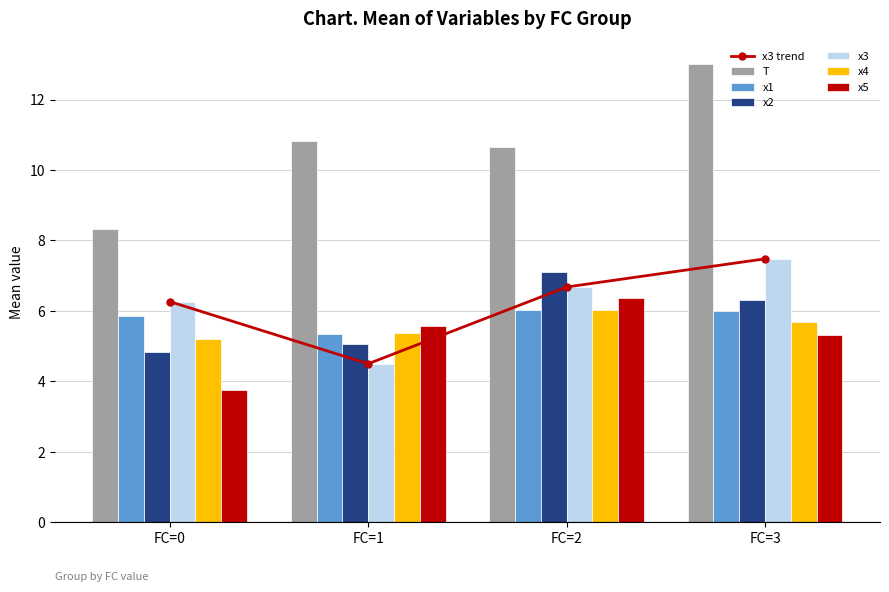

How many values in the x3 series exceed 6?

3